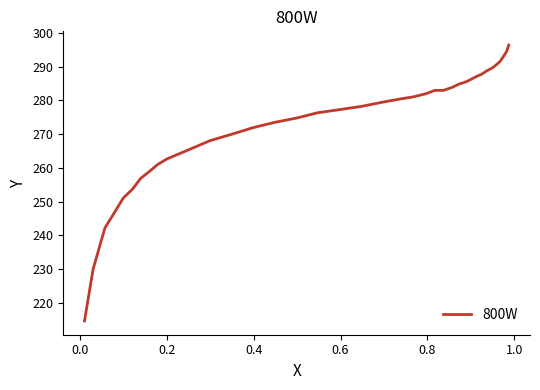

What is the maximum value shown in the chart?

296.4